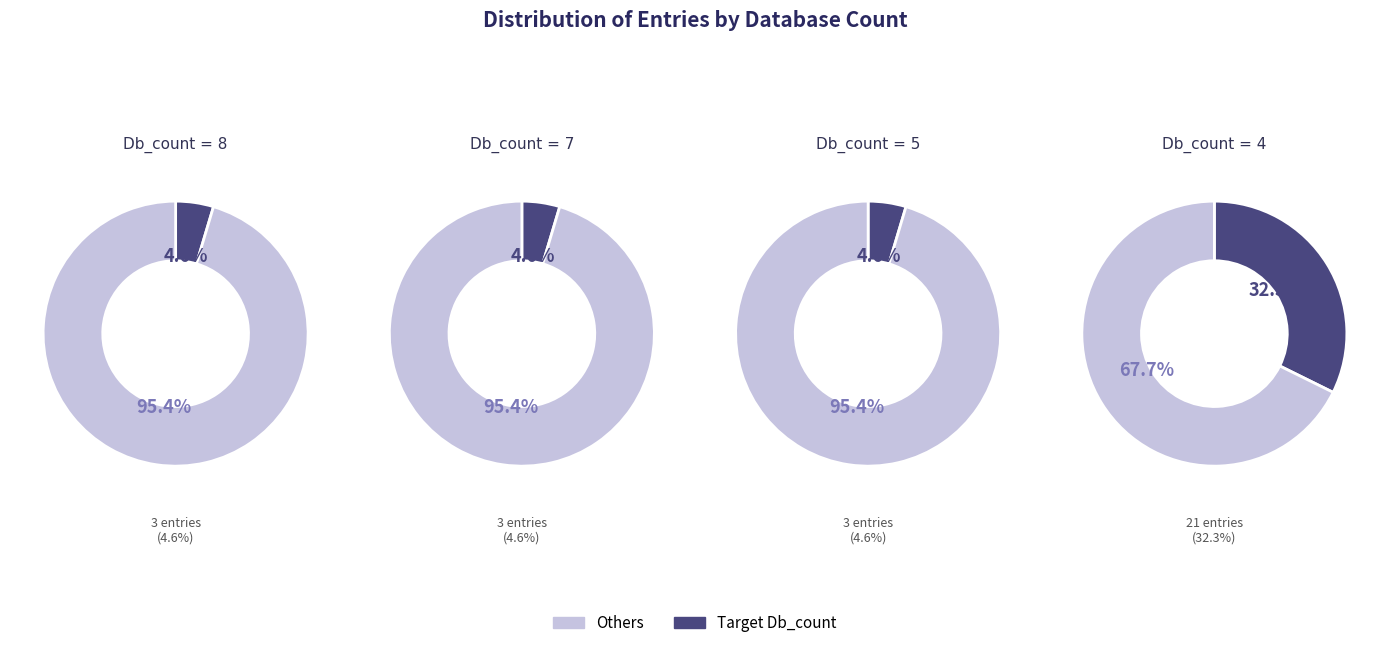

Is it true that Db_count_5 is 5% of the pie?

True